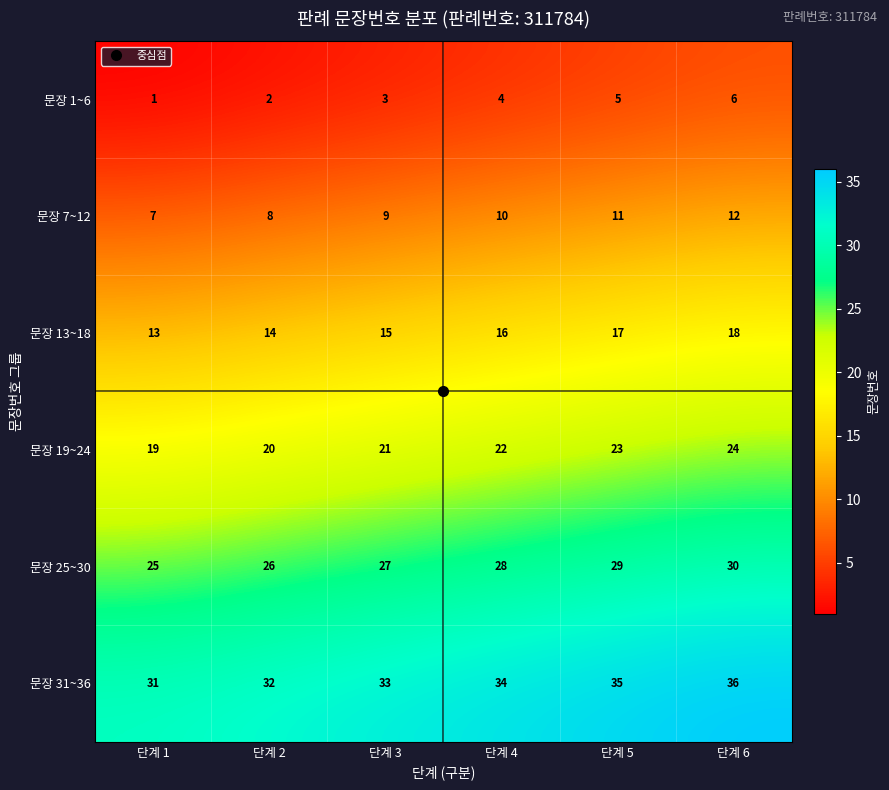

The value of 문장 1~6 at 단계 1 is 2. True or false?

False